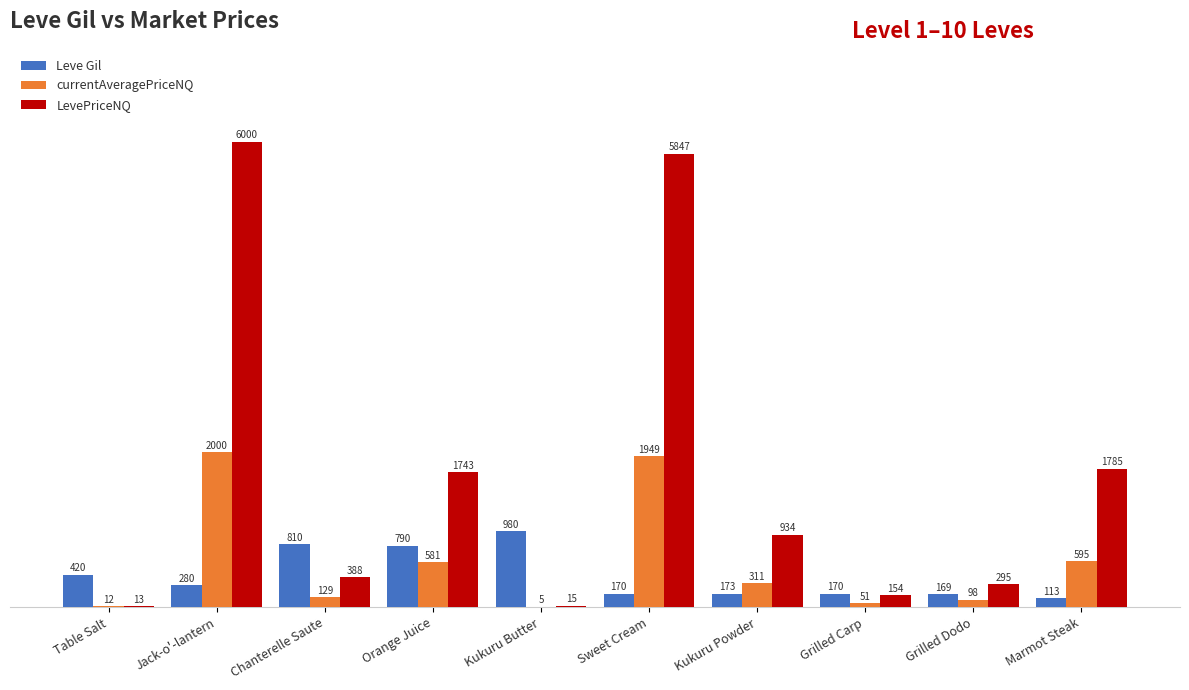

Where is LevePriceNQ nearest to the value 3006?

Marmot Steak